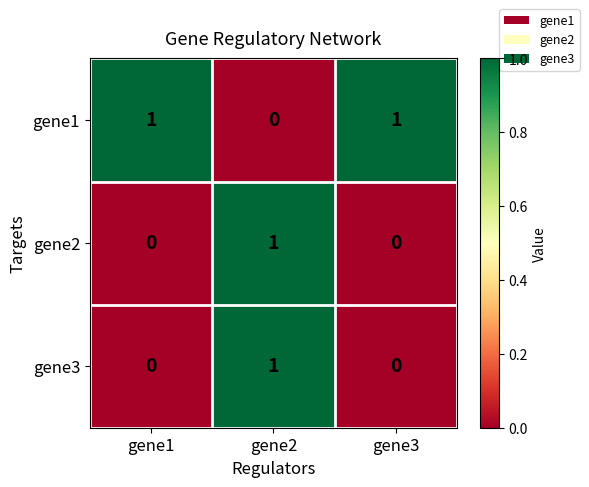

Which category has the highest value in the gene3 series?

gene2